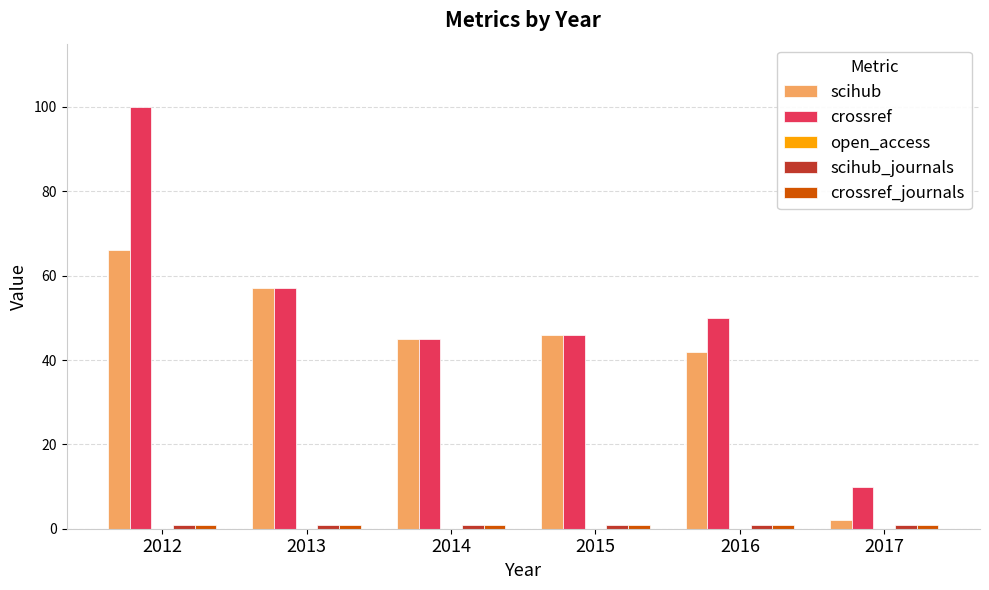

True or false: crossref has a value of 10 at 2017.

True